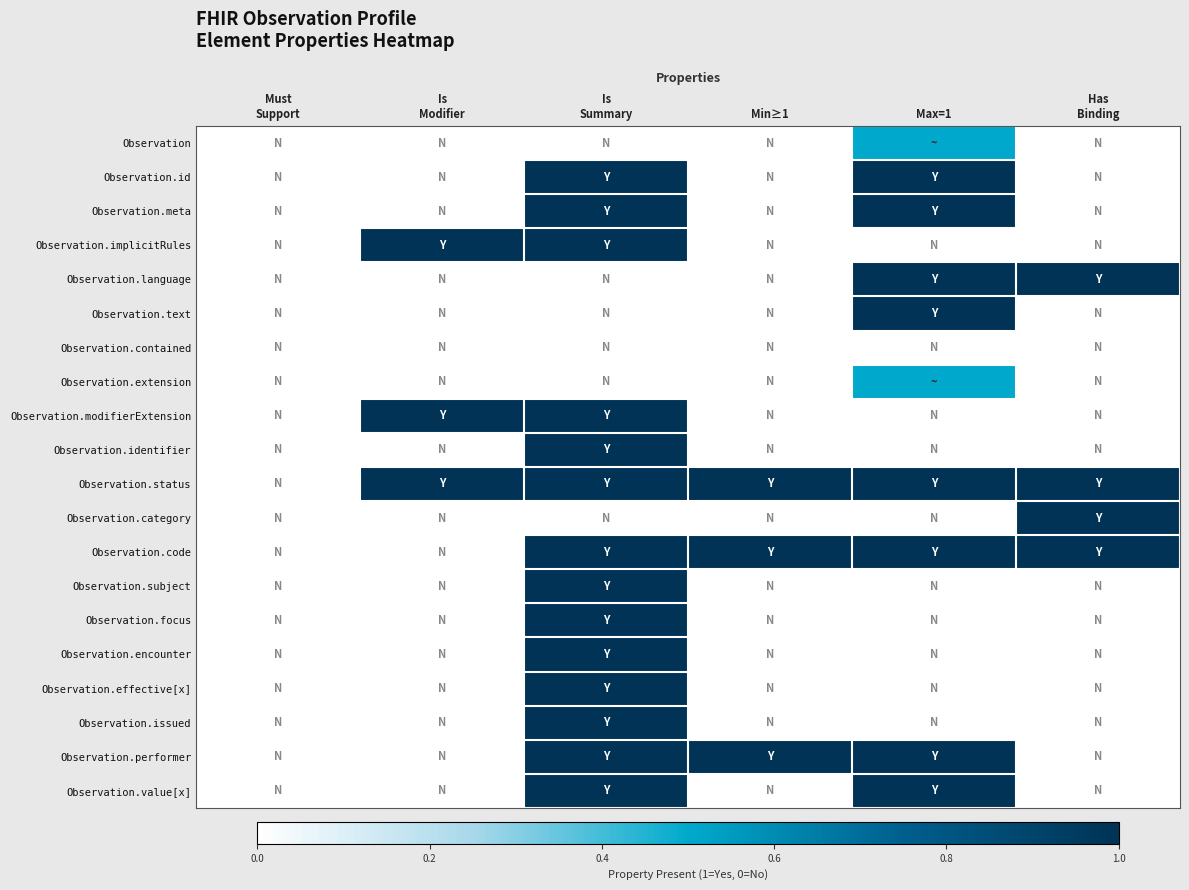

Reading right to left, extract all data points from this chart.

Observation: Has
Binding=0.0	Max=1=0.5	Min≥1=0.0	Is
Summary=0.0	Is
Modifier=0.0	Must
Support=0.0
Observation.id: Has
Binding=0.0	Max=1=1.0	Min≥1=0.0	Is
Summary=1.0	Is
Modifier=0.0	Must
Support=0.0
Observation.meta: Has
Binding=0.0	Max=1=1.0	Min≥1=0.0	Is
Summary=1.0	Is
Modifier=0.0	Must
Support=0.0
Observation.implicitRules: Has
Binding=0.0	Max=1=0.0	Min≥1=0.0	Is
Summary=1.0	Is
Modifier=1.0	Must
Support=0.0
Observation.language: Has
Binding=1.0	Max=1=1.0	Min≥1=0.0	Is
Summary=0.0	Is
Modifier=0.0	Must
Support=0.0
Observation.text: Has
Binding=0.0	Max=1=1.0	Min≥1=0.0	Is
Summary=0.0	Is
Modifier=0.0	Must
Support=0.0
Observation.contained: Has
Binding=0.0	Max=1=0.0	Min≥1=0.0	Is
Summary=0.0	Is
Modifier=0.0	Must
Support=0.0
Observation.extension: Has
Binding=0.0	Max=1=0.5	Min≥1=0.0	Is
Summary=0.0	Is
Modifier=0.0	Must
Support=0.0
Observation.modifierExtension: Has
Binding=0.0	Max=1=0.0	Min≥1=0.0	Is
Summary=1.0	Is
Modifier=1.0	Must
Support=0.0
Observation.identifier: Has
Binding=0.0	Max=1=0.0	Min≥1=0.0	Is
Summary=1.0	Is
Modifier=0.0	Must
Support=0.0
Observation.status: Has
Binding=1.0	Max=1=1.0	Min≥1=1.0	Is
Summary=1.0	Is
Modifier=1.0	Must
Support=0.0
Observation.category: Has
Binding=1.0	Max=1=0.0	Min≥1=0.0	Is
Summary=0.0	Is
Modifier=0.0	Must
Support=0.0
Observation.code: Has
Binding=1.0	Max=1=1.0	Min≥1=1.0	Is
Summary=1.0	Is
Modifier=0.0	Must
Support=0.0
Observation.subject: Has
Binding=0.0	Max=1=0.0	Min≥1=0.0	Is
Summary=1.0	Is
Modifier=0.0	Must
Support=0.0
Observation.focus: Has
Binding=0.0	Max=1=0.0	Min≥1=0.0	Is
Summary=1.0	Is
Modifier=0.0	Must
Support=0.0
Observation.encounter: Has
Binding=0.0	Max=1=0.0	Min≥1=0.0	Is
Summary=1.0	Is
Modifier=0.0	Must
Support=0.0
Observation.effective[x]: Has
Binding=0.0	Max=1=0.0	Min≥1=0.0	Is
Summary=1.0	Is
Modifier=0.0	Must
Support=0.0
Observation.issued: Has
Binding=0.0	Max=1=0.0	Min≥1=0.0	Is
Summary=1.0	Is
Modifier=0.0	Must
Support=0.0
Observation.performer: Has
Binding=0.0	Max=1=1.0	Min≥1=1.0	Is
Summary=1.0	Is
Modifier=0.0	Must
Support=0.0
Observation.value[x]: Has
Binding=0.0	Max=1=1.0	Min≥1=0.0	Is
Summary=1.0	Is
Modifier=0.0	Must
Support=0.0